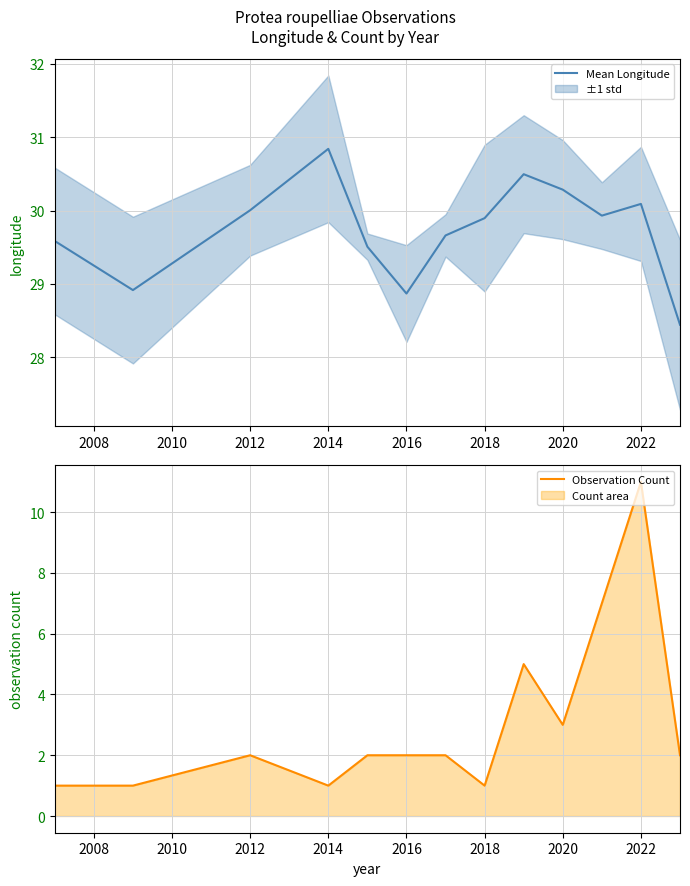

True or false: Observation Count and Mean Longitude intersect in this chart.

False